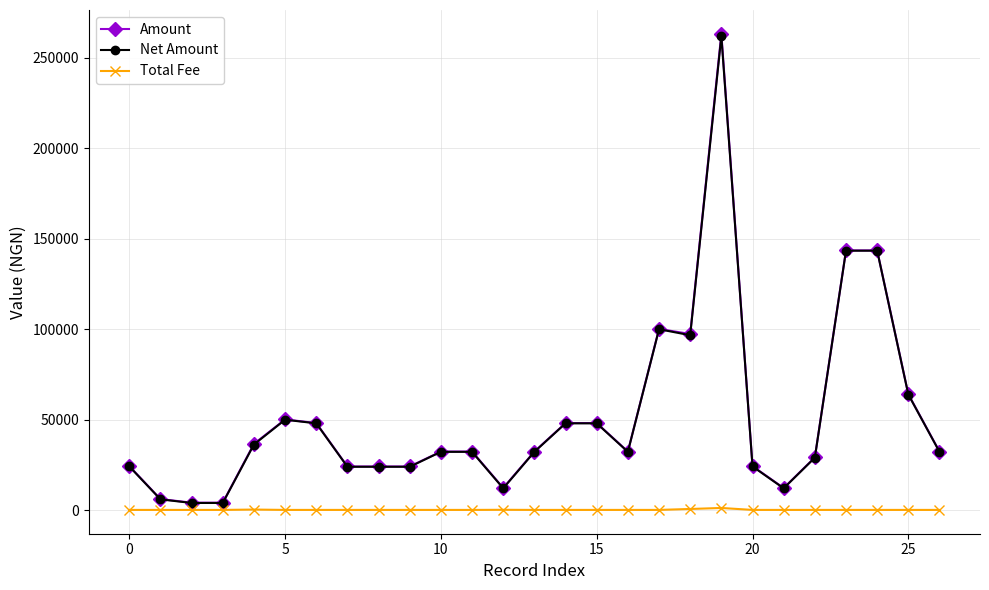

What is the value of the Amount point at the 26th from the left?

64079.9